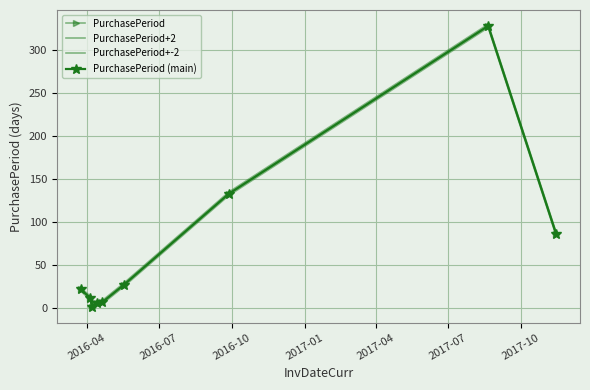

Reading right to left, transcribe all the data shown in this chart.

PurchasePeriod: 86	328	133	27	7	6	2	12	22
PurchasePeriod+2: 88	330	135	29	9	8	4	14	24
PurchasePeriod+-2: 84	326	131	25	5	4	0	10	20
PurchasePeriod (main): 86	328	133	27	7	6	2	12	22